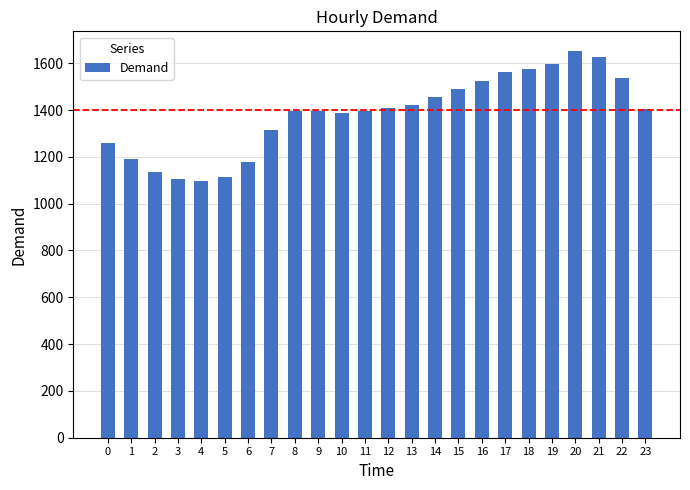

How many values are below 1404?

12